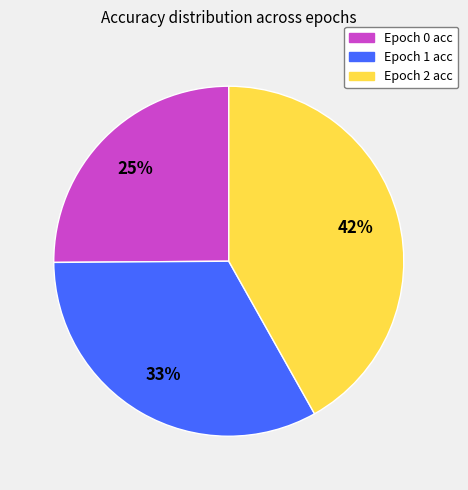

To the nearest percent, what is the average slice percentage?

33%